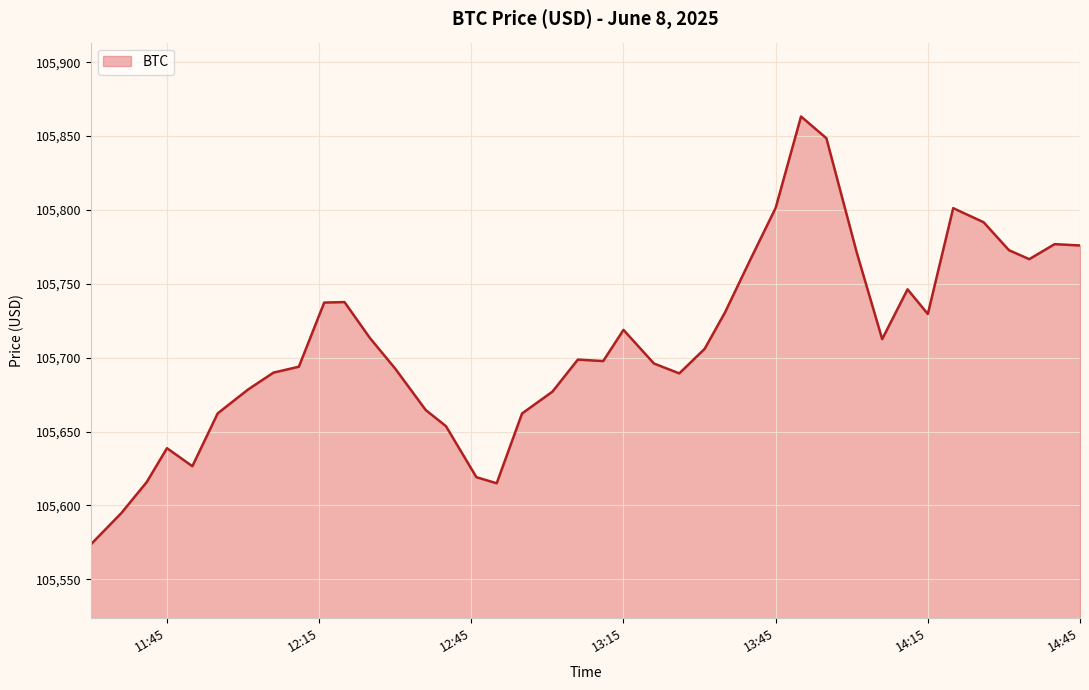

What is the maximum value shown in the chart?

105863.3